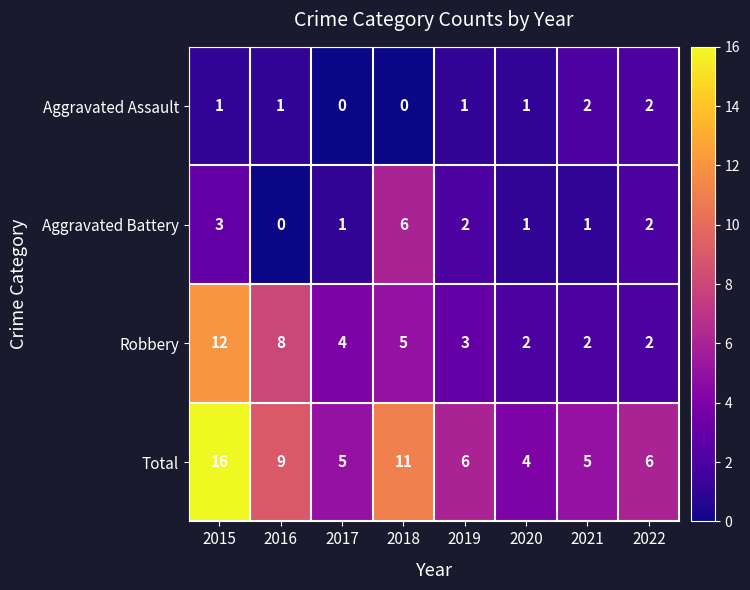

Rank the series by their maximum value, from highest to lowest.

Total, Robbery, Aggravated Battery, Aggravated Assault